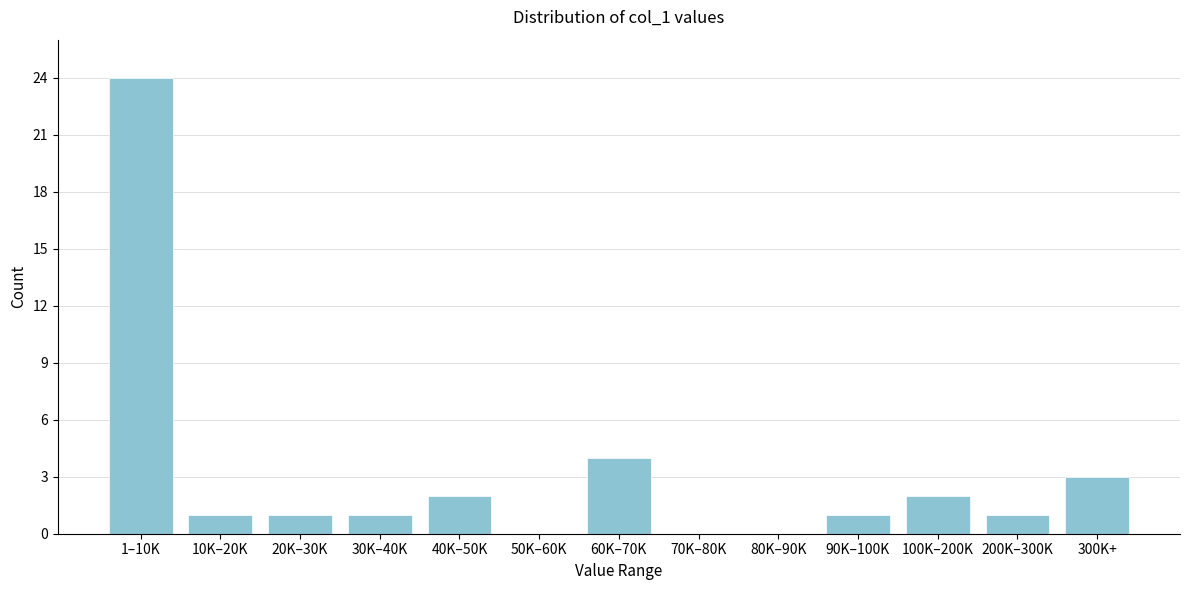

Reading left to right, list all the values displayed in this chart.

1–10K=24	10K–20K=1	20K–30K=1	30K–40K=1	40K–50K=2	50K–60K=0	60K–70K=4	70K–80K=0	80K–90K=0	90K–100K=1	100K–200K=2	200K–300K=1	300K+=3